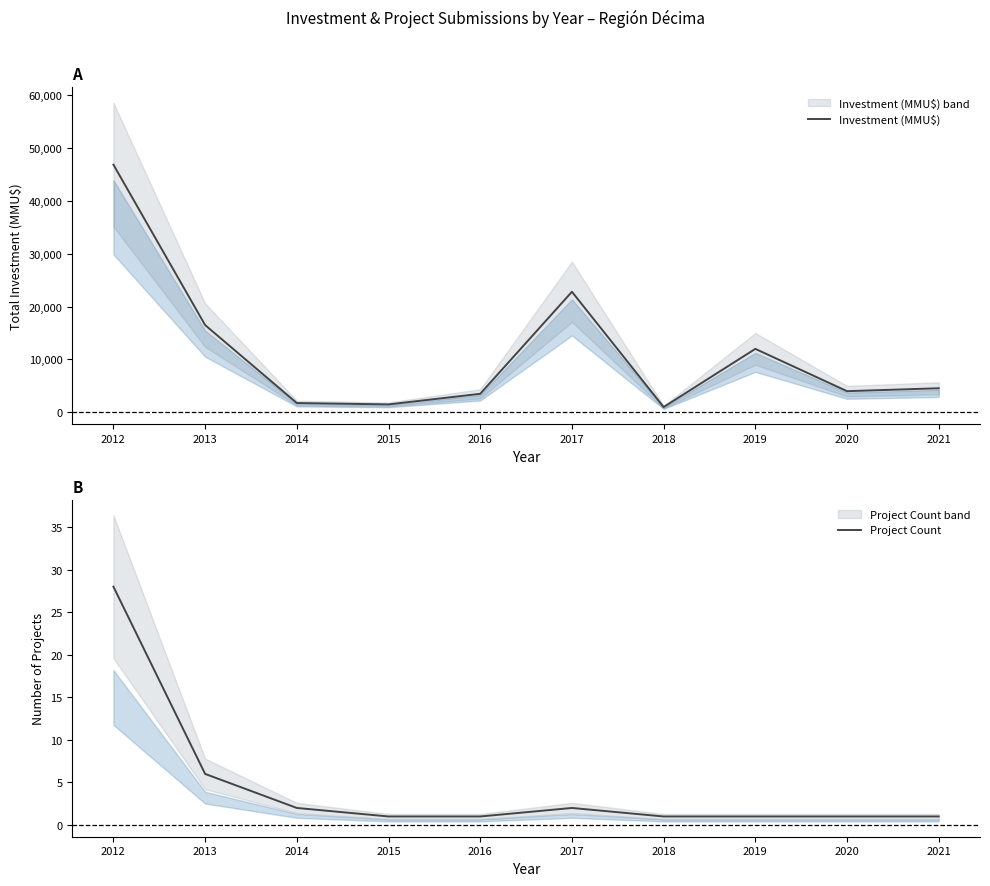

True or false: Project Count and Investment (MMU$) intersect in this chart.

False